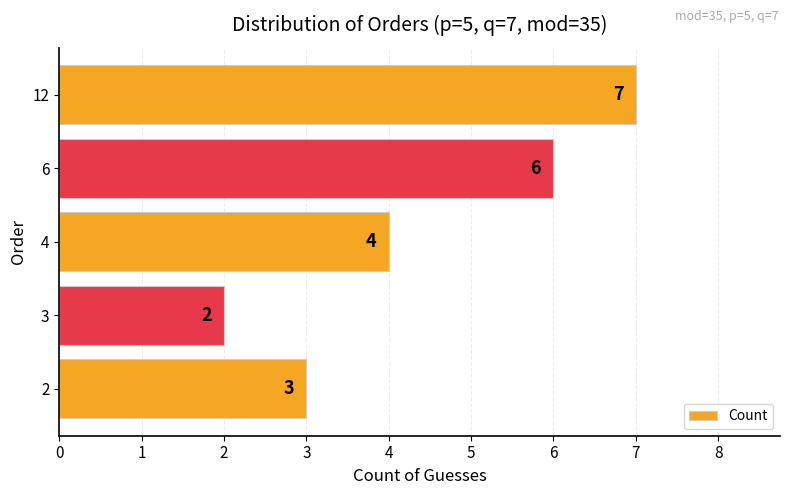

Count the number of categories in the chart.

5